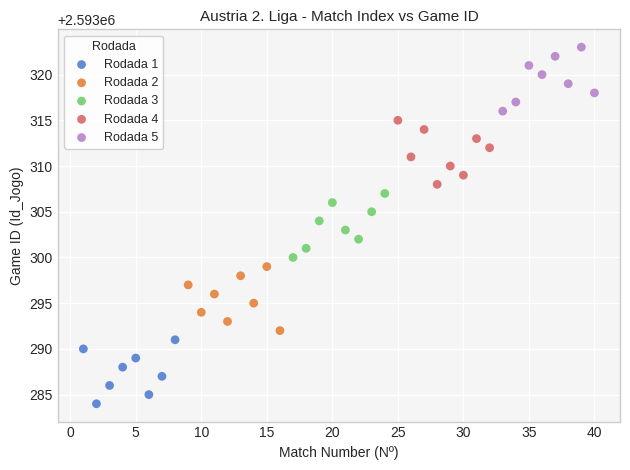

Which series contains the highest Y value?

Rodada 5